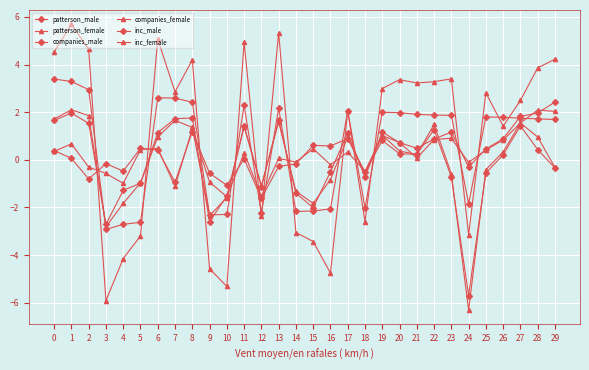

Does the chart display data point markers on the line(s)?

Yes